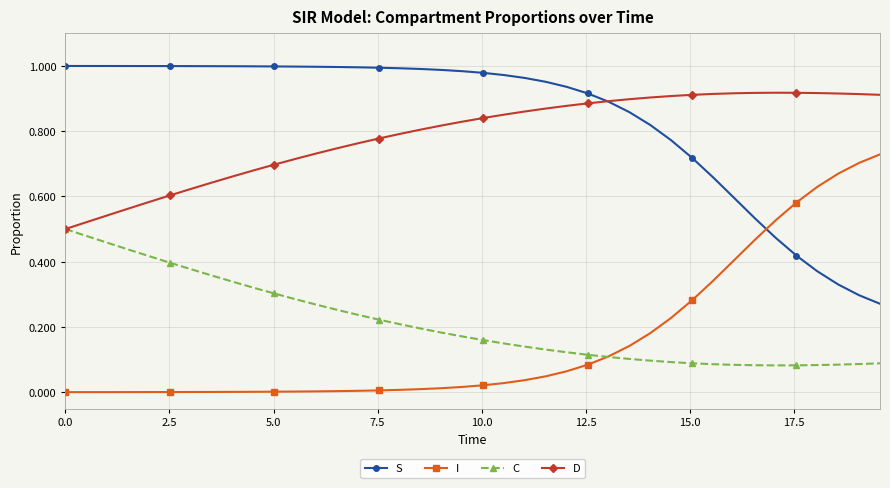

Rank the series by their maximum value, from highest to lowest.

S, D, I, C